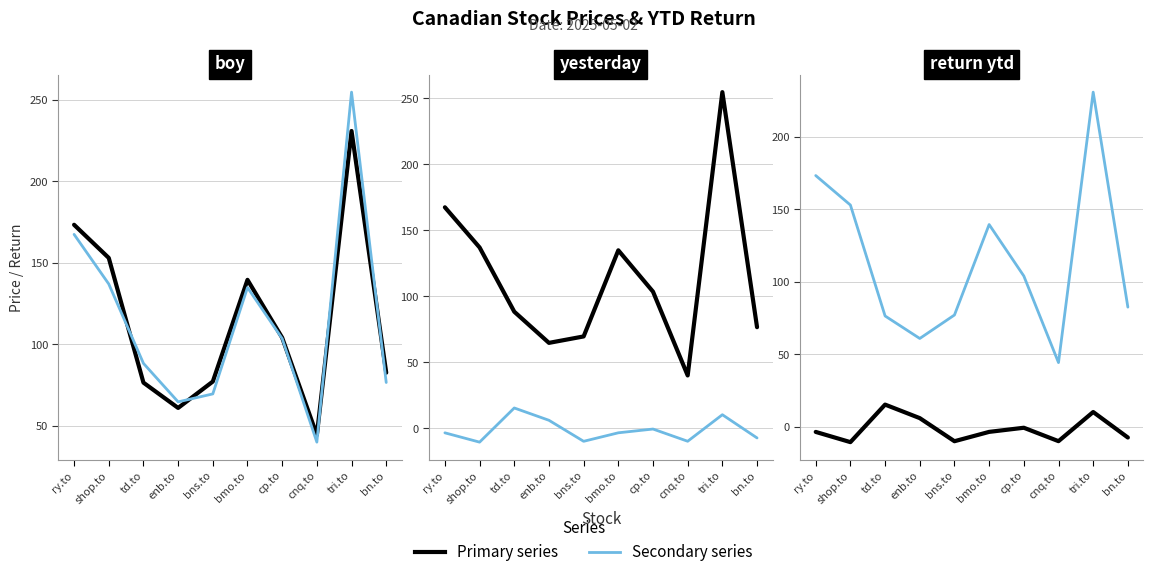

Which series has the largest total across all categories?

boy